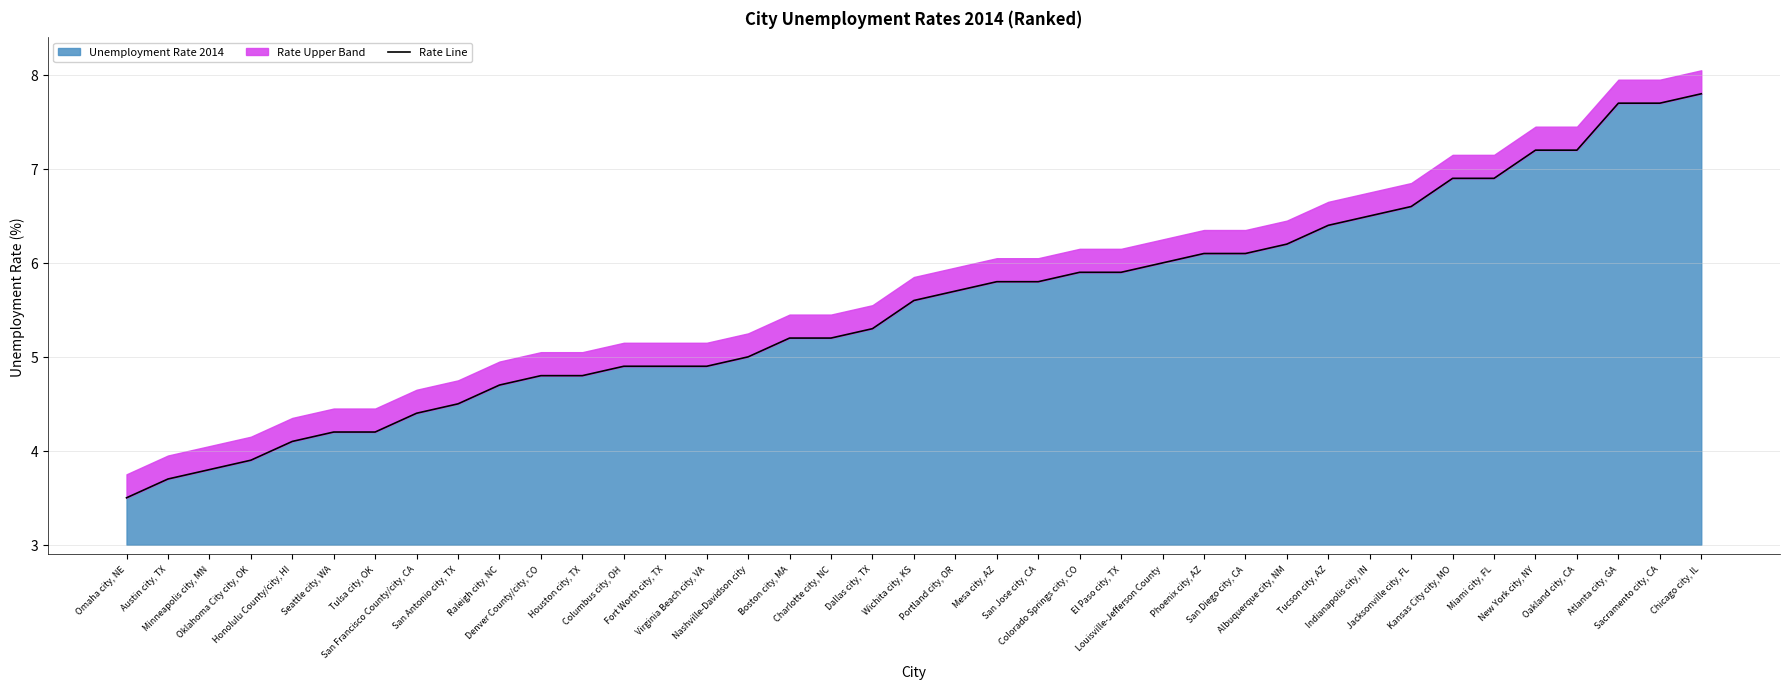

What is the label of the 11th point from the right?

Albuquerque city, NM